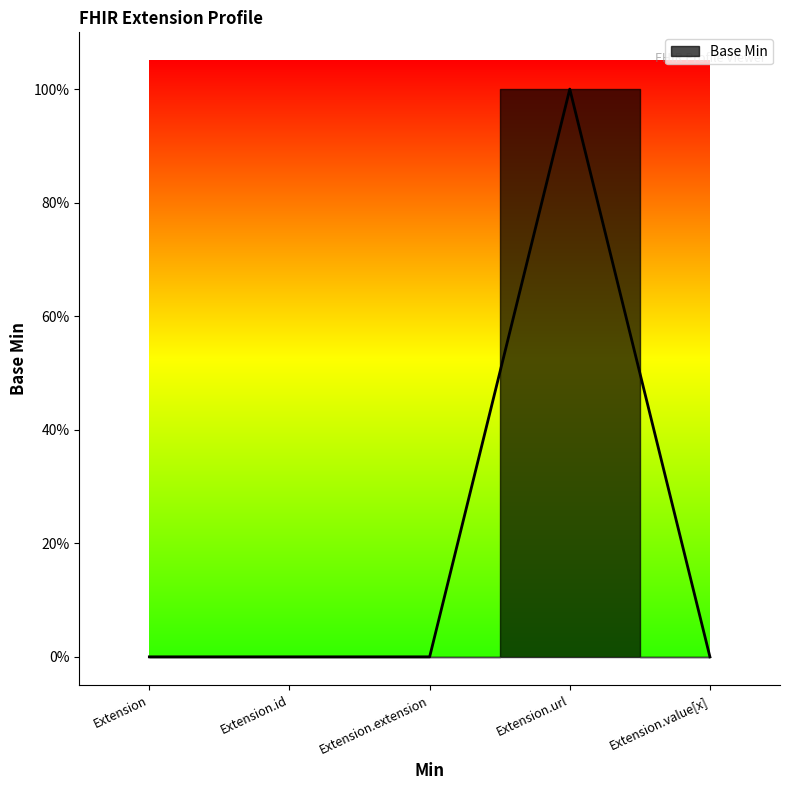

List the labels in order of value, smallest first.

Extension, Extension.id, Extension.extension, Extension.value[x], Extension.url